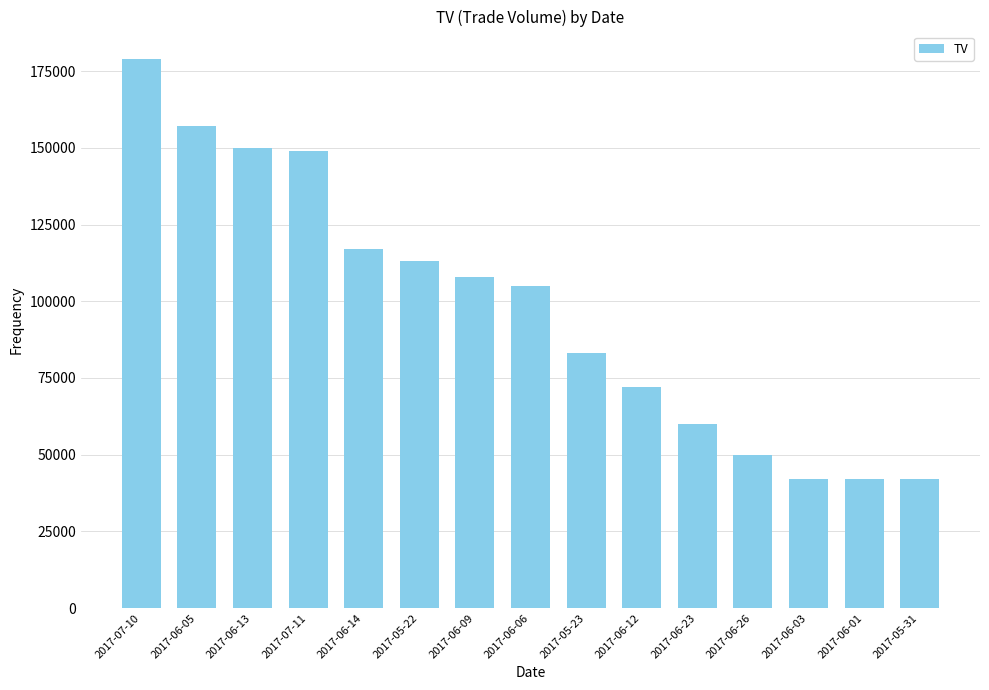

True or false: the data shows 193261 at 2017-06-14.

False